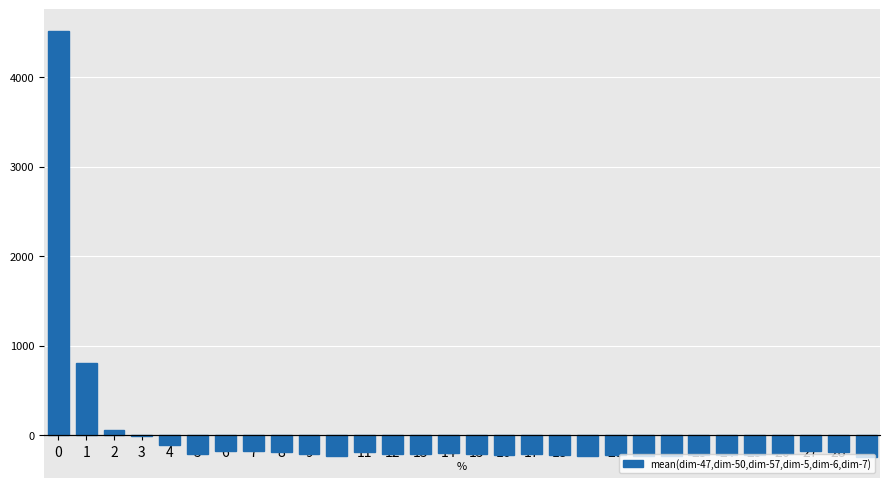

The chart shows a value of -403.9 at 19. True or false?

False